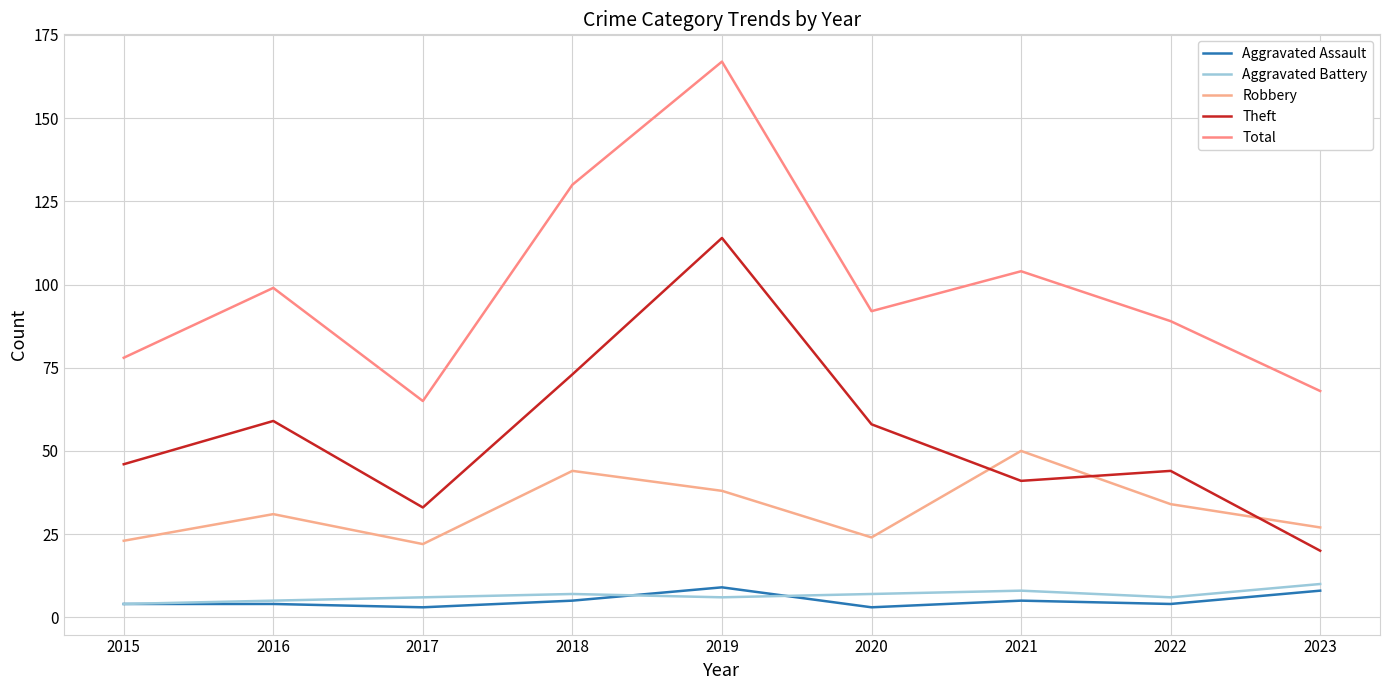

True or false: Theft and Aggravated Battery cross at least once.

False